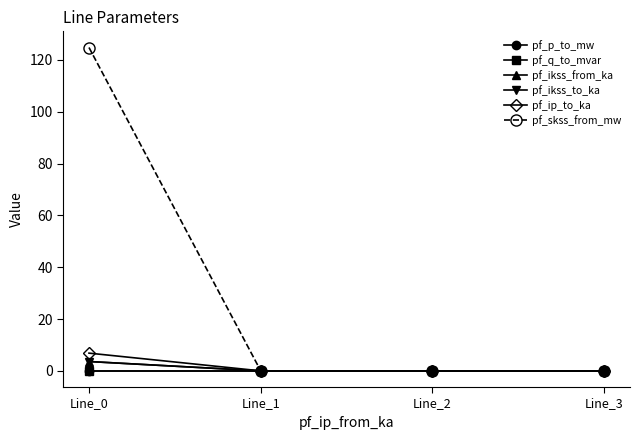

True or false: pf_ikss_from_ka and pf_ip_to_ka intersect in this chart.

False